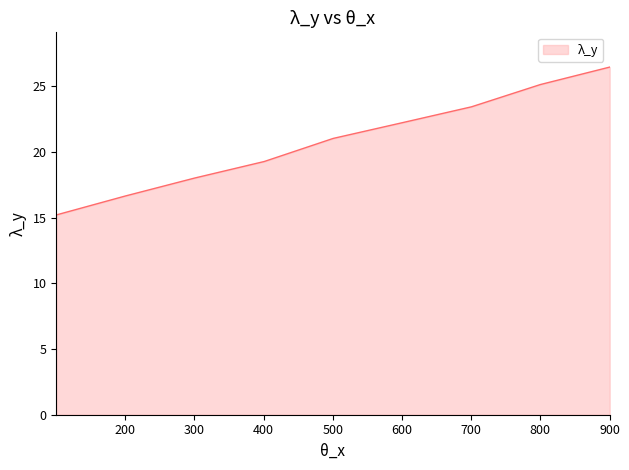

What is the difference between the maximum and minimum values?

11.2